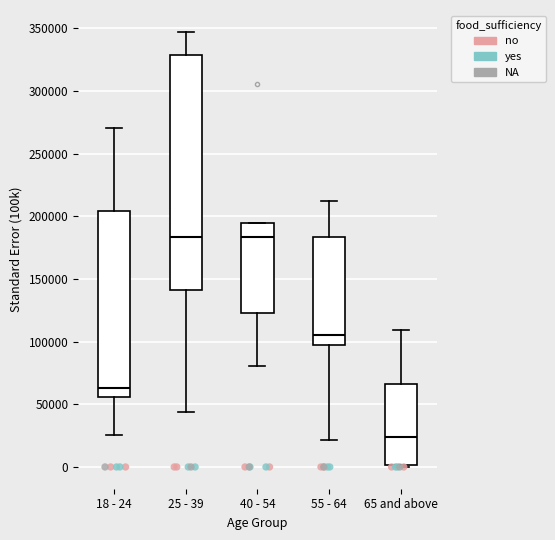

Where does the lower whisker of the box for 55 - 64 end on the y-axis? The values are not printed on the chart, so give them approximately, as read against the axis.

20000